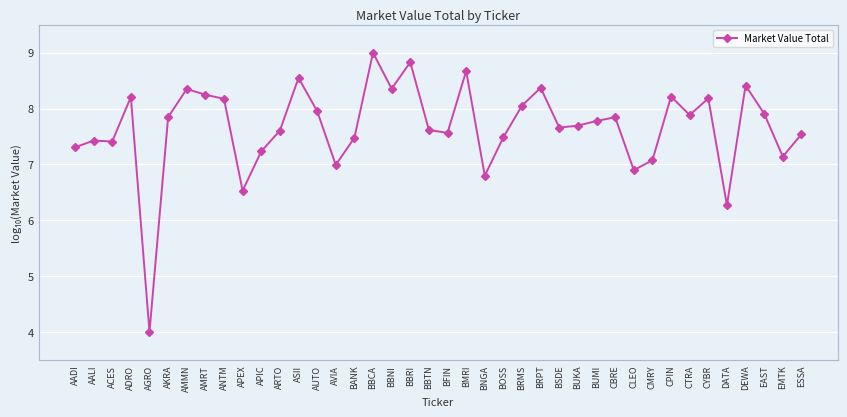

What position from the right is BRPT?

15